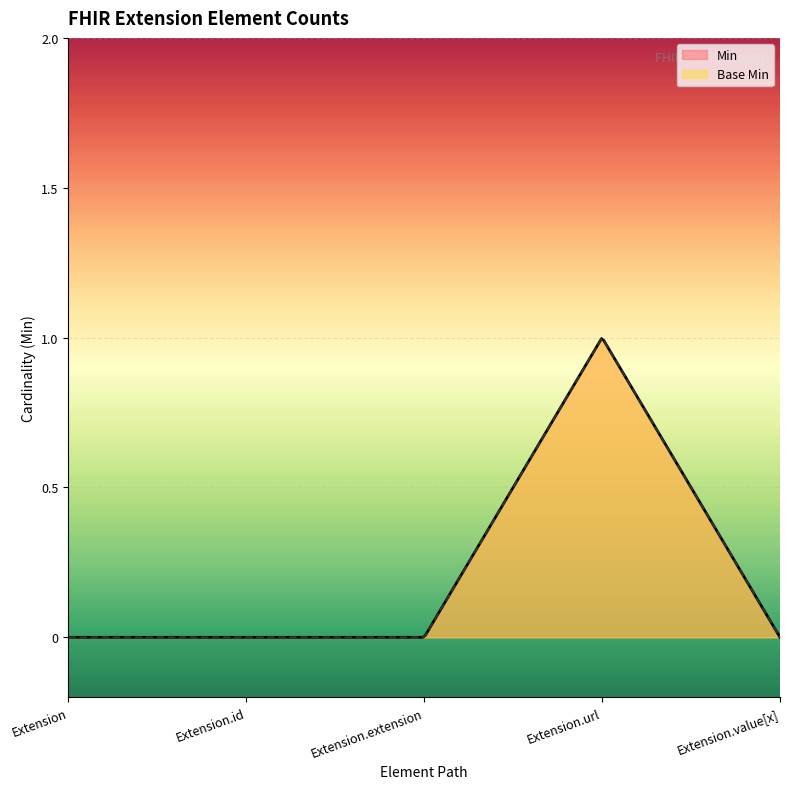

True or false: Min and Base Min cross at least once.

False